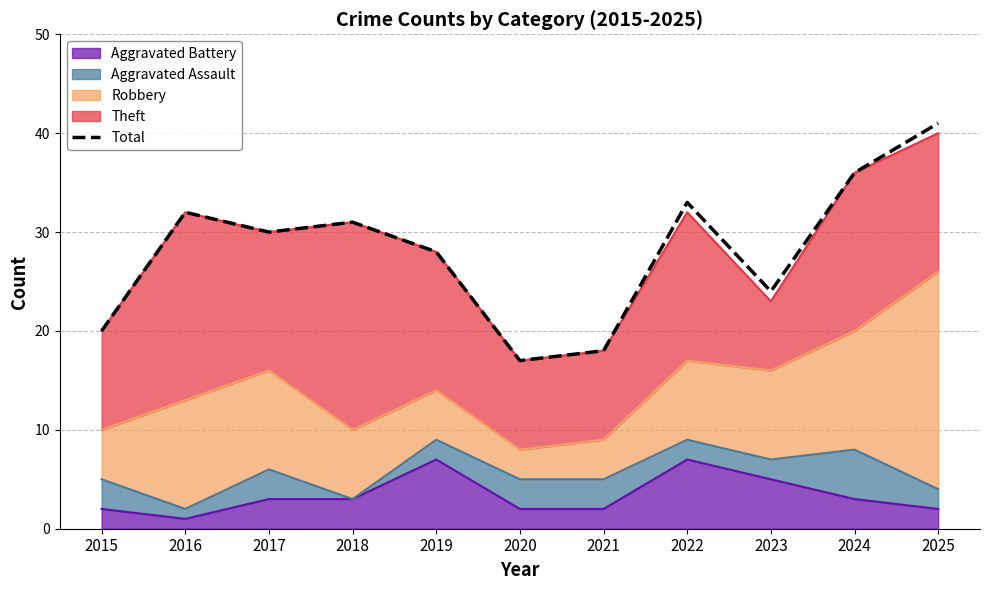

What is the difference between the maximum and second lowest values?

23